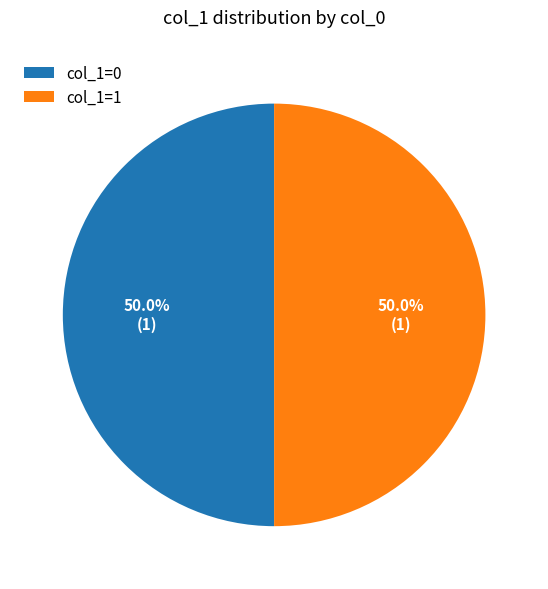

What is the ratio of the value at col_1=1 to the value at col_1=0?

1.0